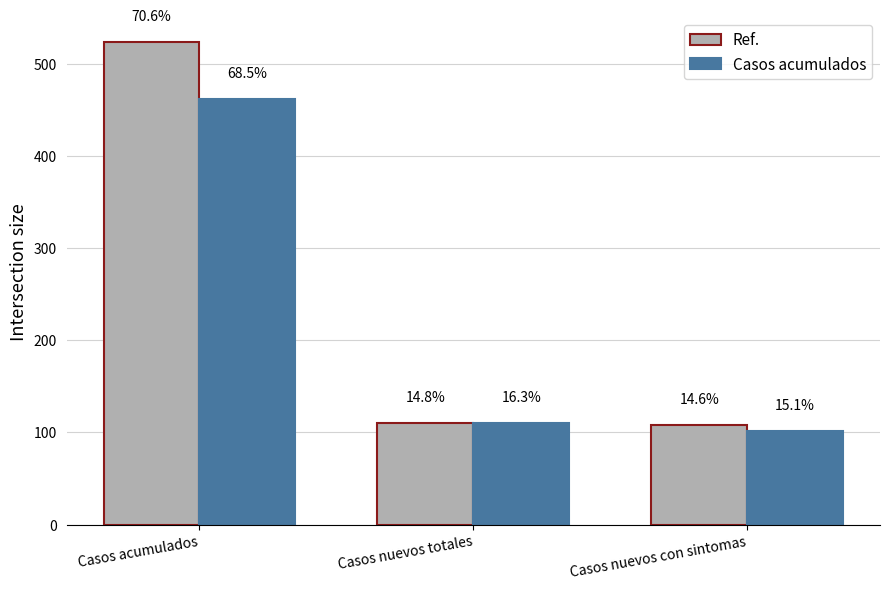

Does the chart contain any negative values?

No